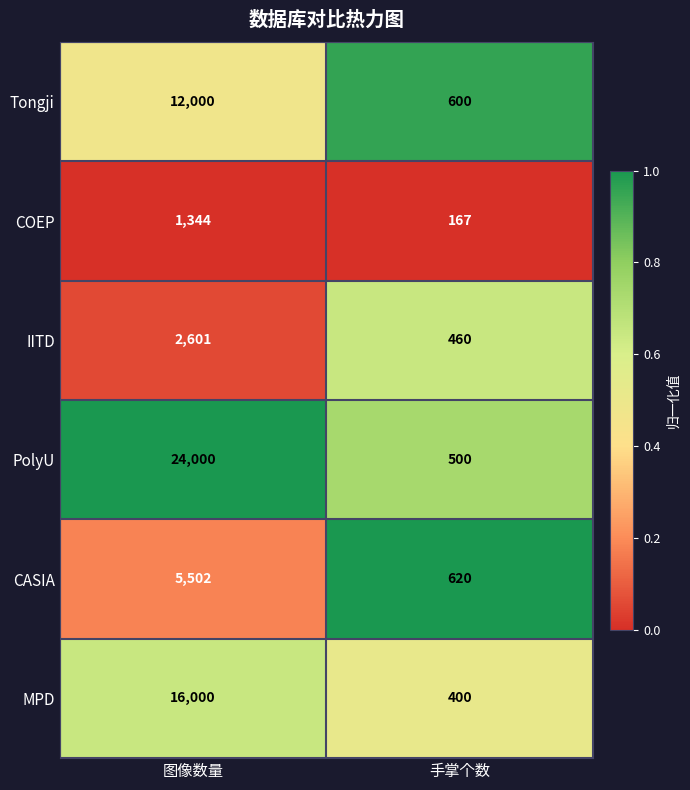

Between 图像数量 and 手掌个数, which series saw the biggest shift?

PolyU